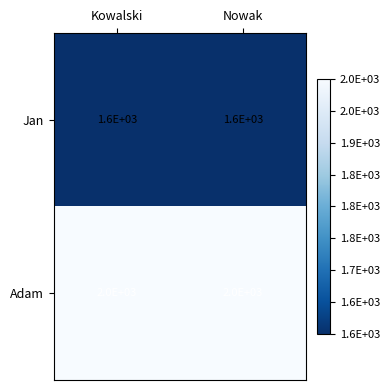

What is the total value across all series at Kowalski?

3600